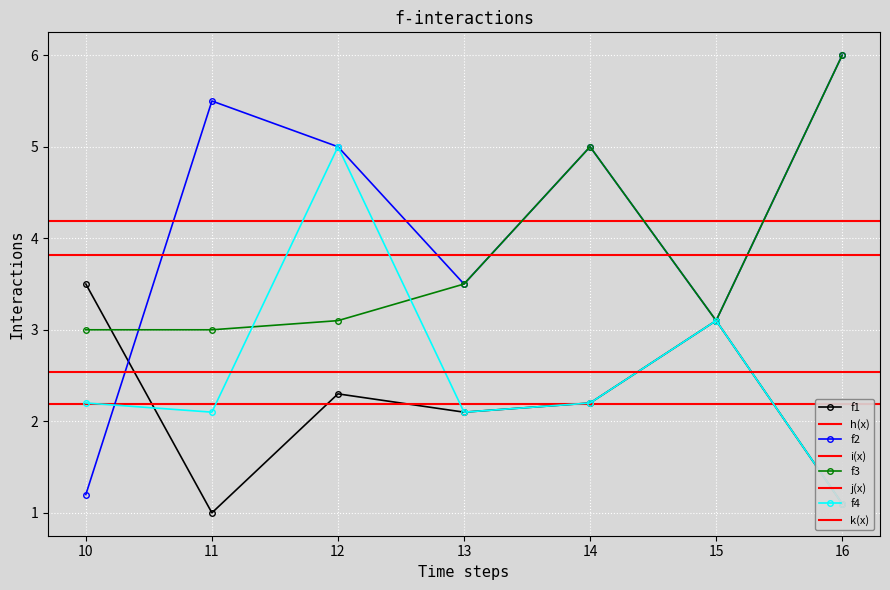

Between 11 and 12, which series saw the biggest shift?

col_4